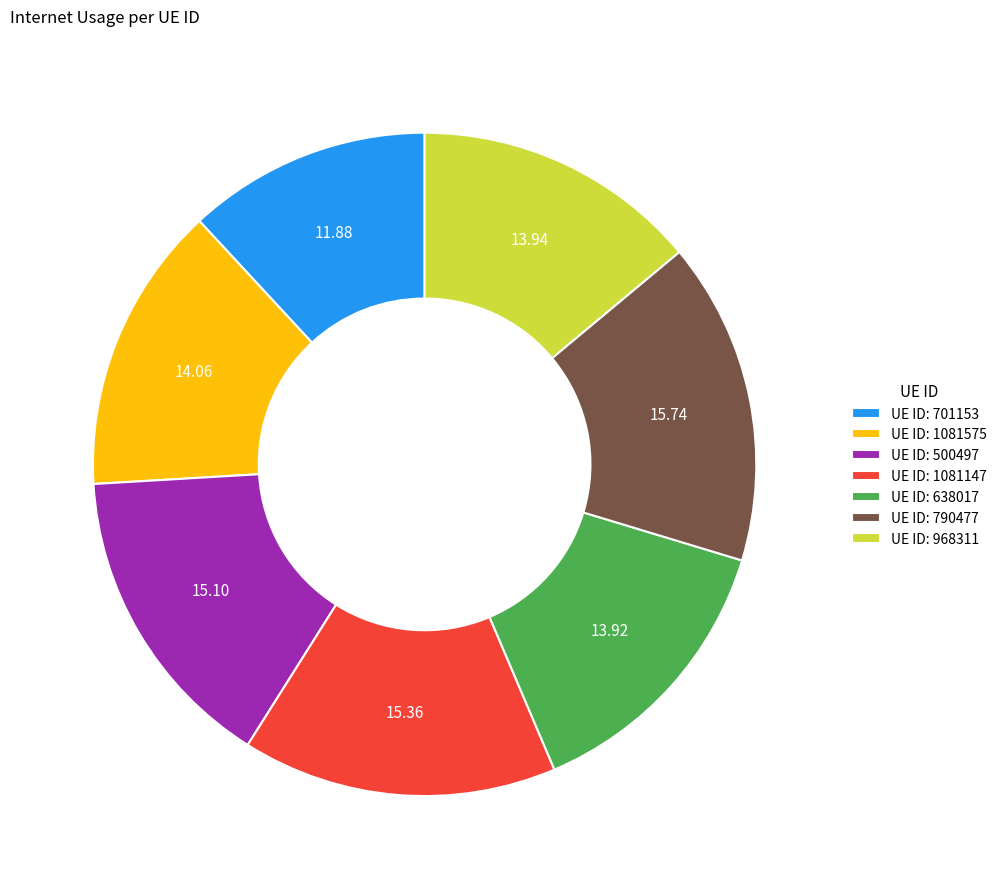

Which slice is the smallest?

UE ID: 701153